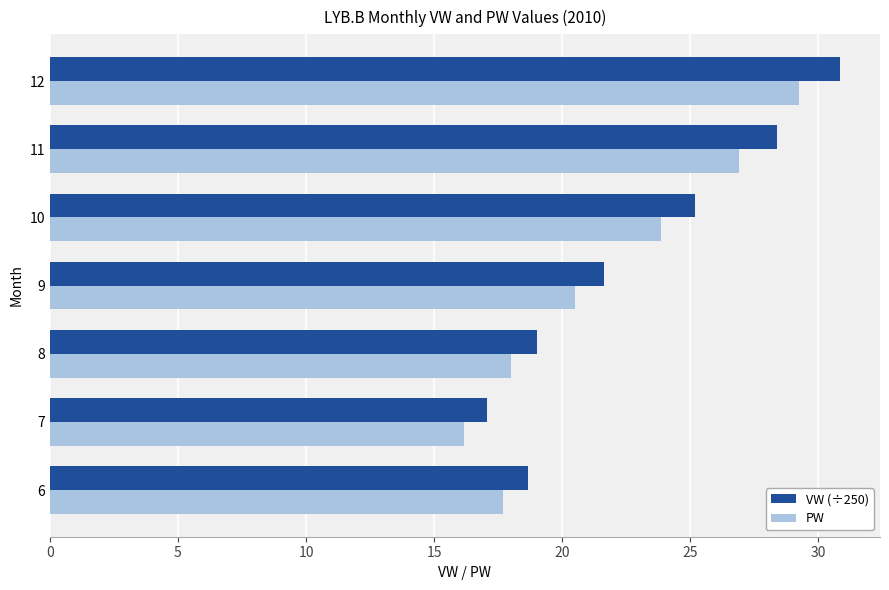

What is the highest value of the VW (÷250) series?

30.9